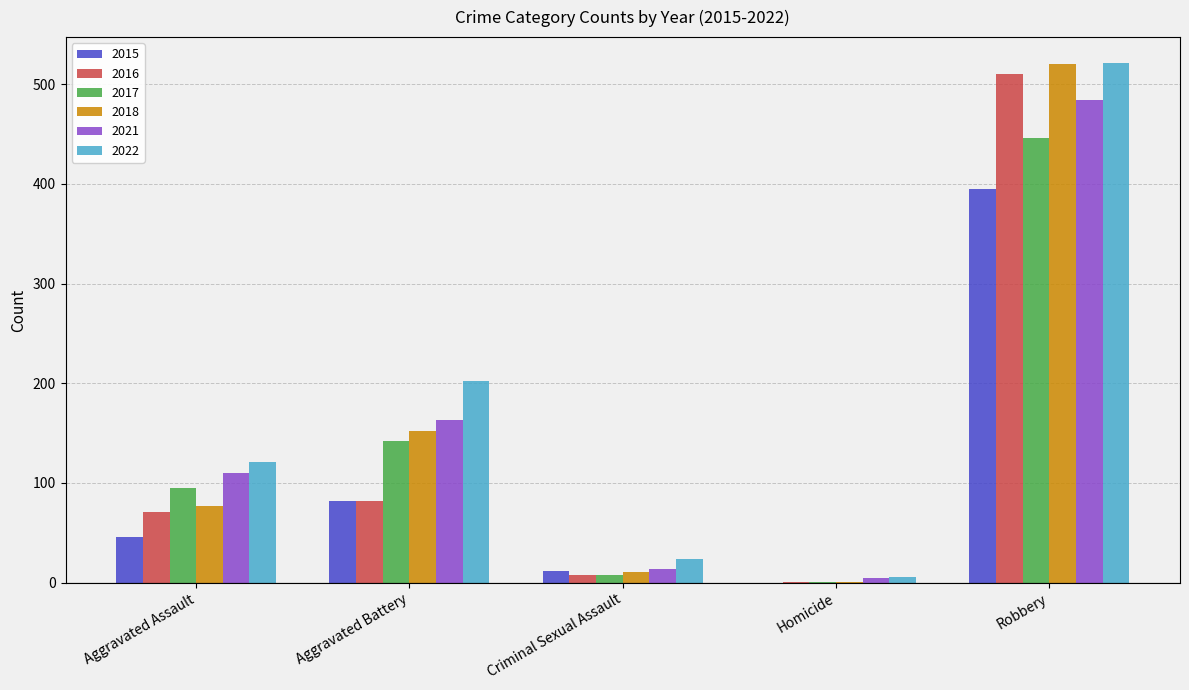

What are all the series names shown in the legend?

2015, 2016, 2017, 2018, 2021, 2022